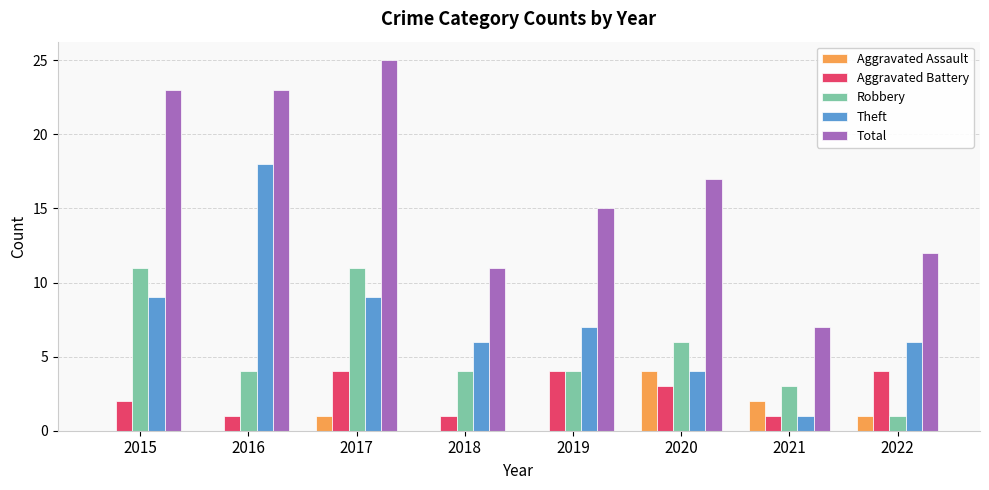

The Robbery series shows 0 at 2022. True or false?

False